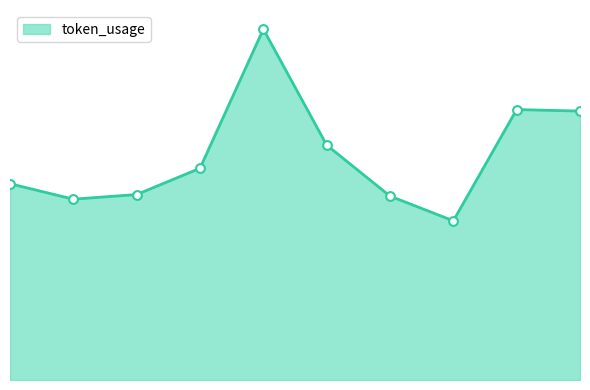

Between 5 and 4, which is larger?

4